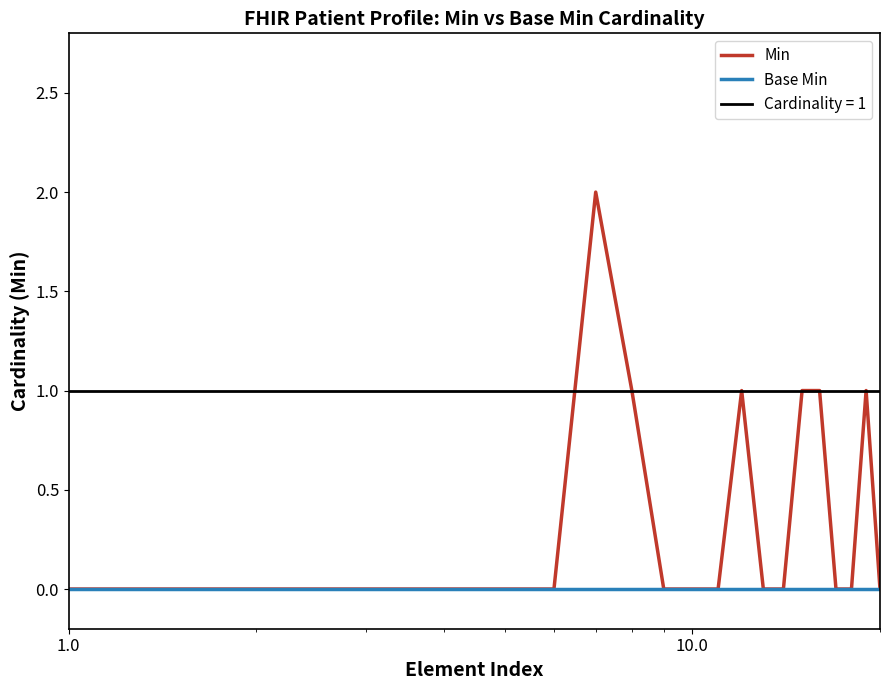

Reading left to right, transcribe all the data shown in this chart.

Min: 0	0	0	0	0	0	2	1	0	0	0	1	0	0	1	1	0	0	1	0
Base Min: 0	0	0	0	0	0	0	0	0	0	0	0	0	0	0	0	0	0	0	0